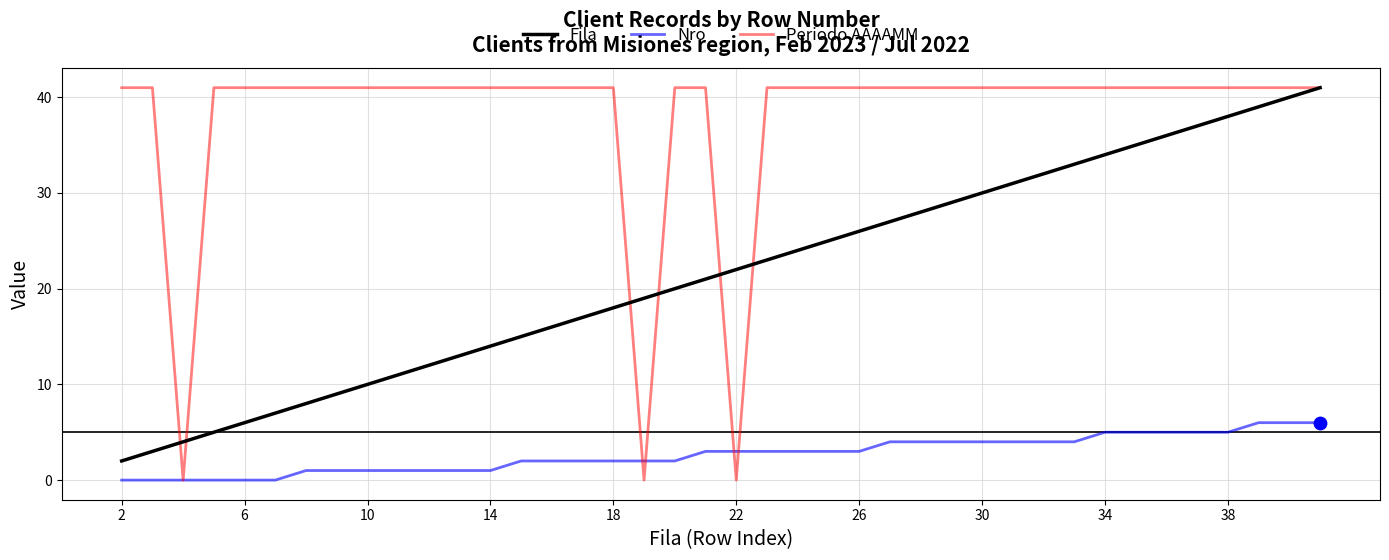

What are all the series names shown in the legend?

Fila, Nro, Periodo AAAAMM